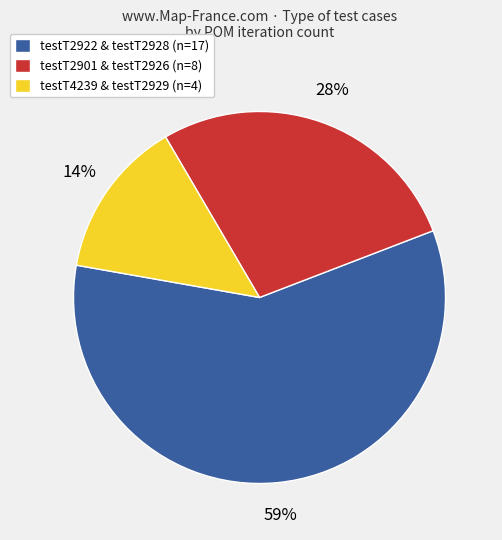

To the nearest percent, what percentage of the pie is testT4239 & testT2929 (n=4)?

14%